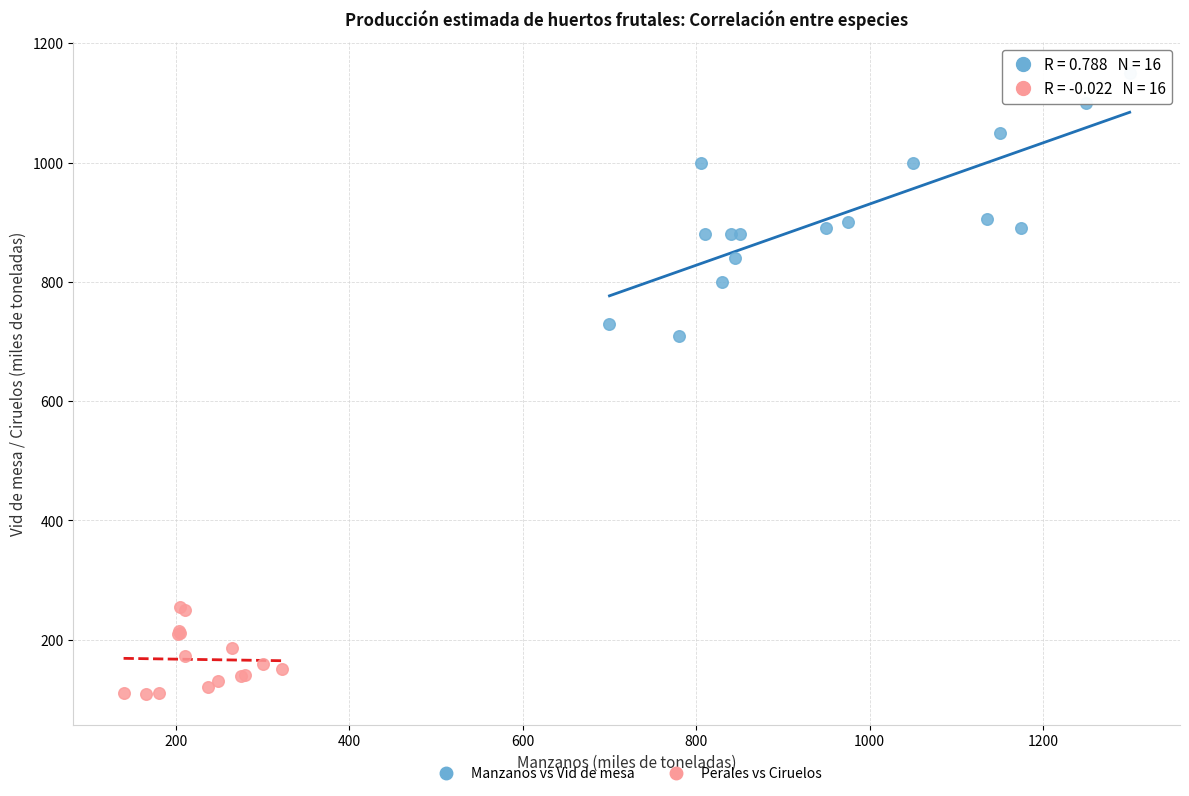

Which series reaches the minimum Y coordinate?

Perales vs Ciruelos